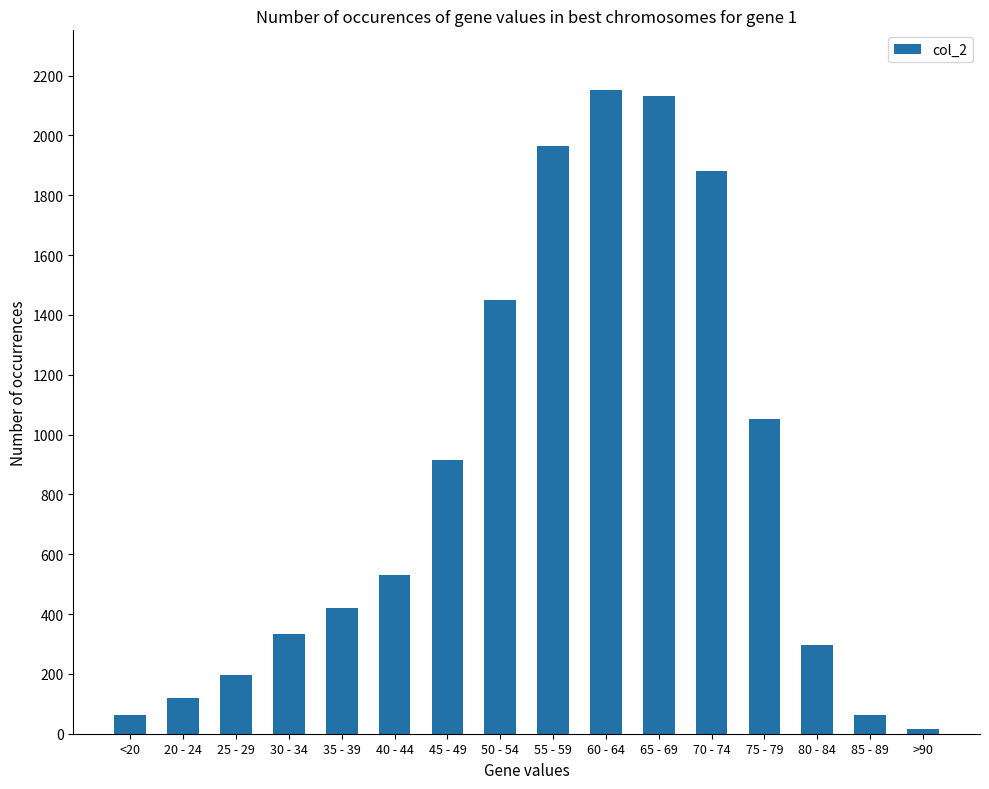

How many bars are there in total?

16